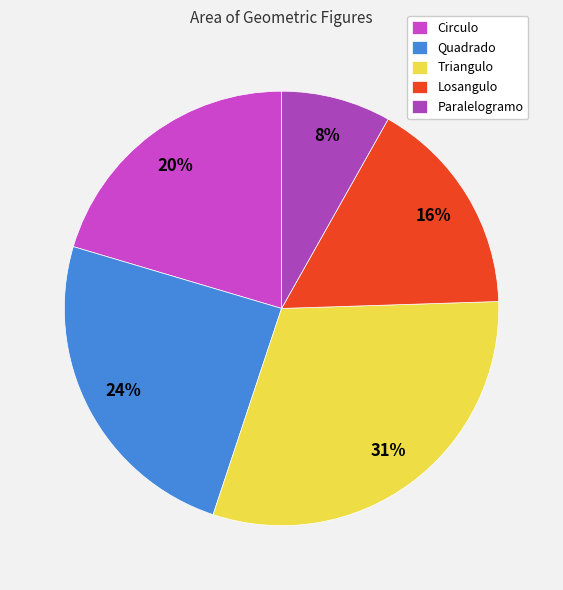

Is the sum of Losangulo and Paralelogramo greater than half?

No